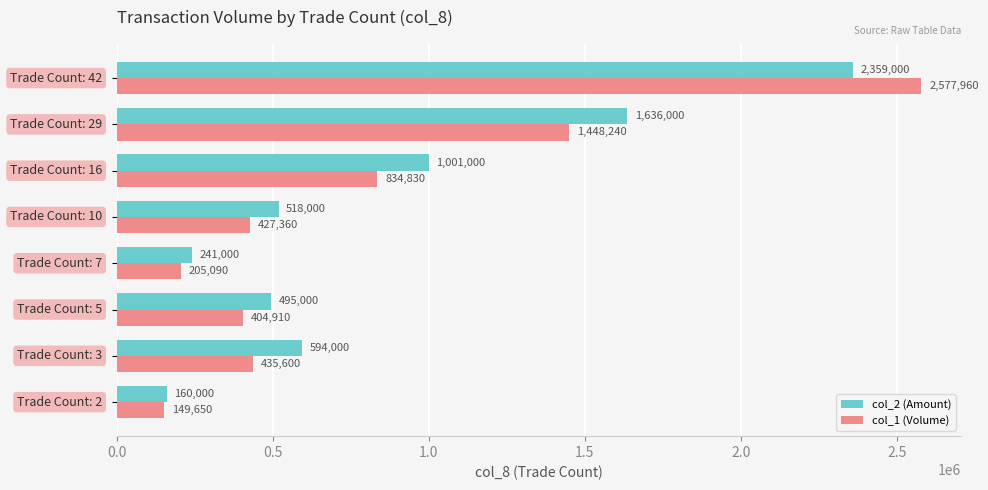

At how many categories does at least one series exceed 355622?

6